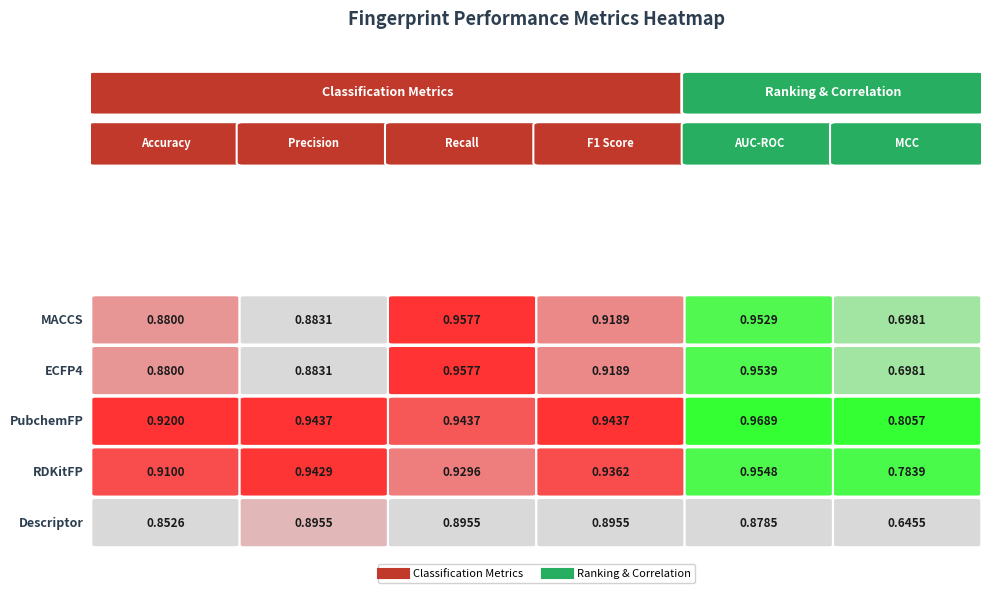

List the series in order of their peak value, highest first.

PubchemFP, MACCS, ECFP4, RDKitFP, Descriptor